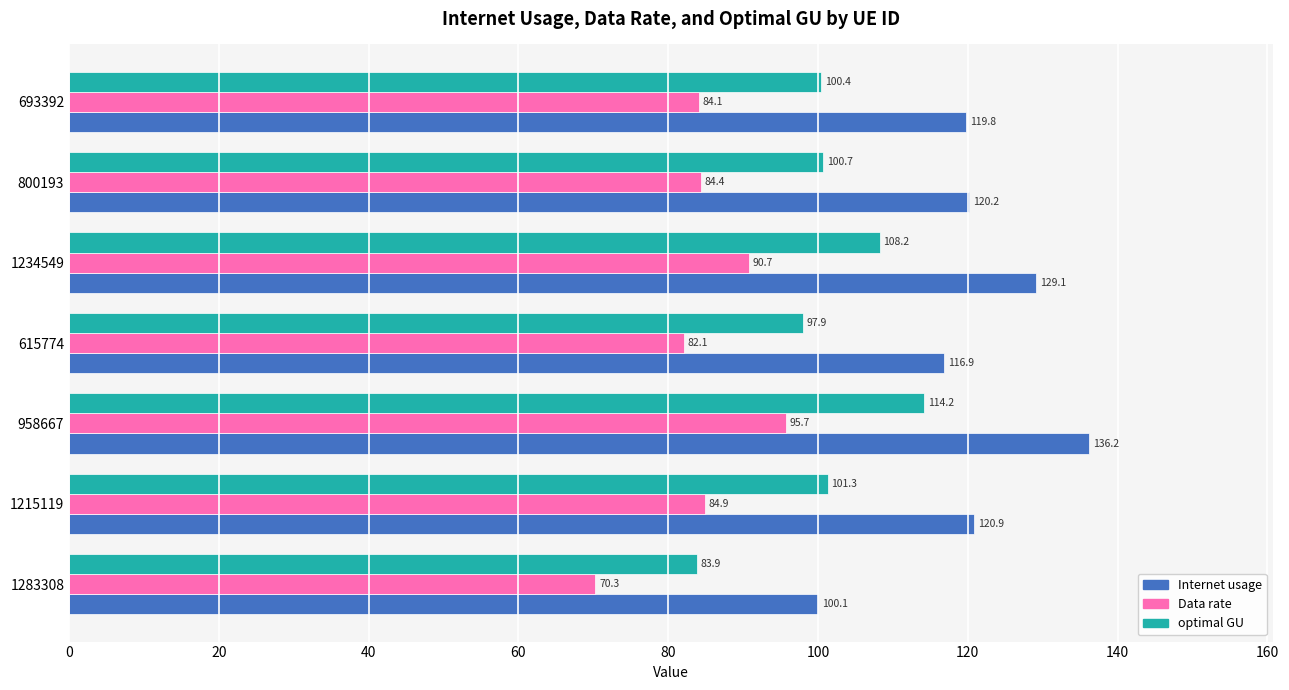

What value does the optimal GU series have at 615774?

97.9